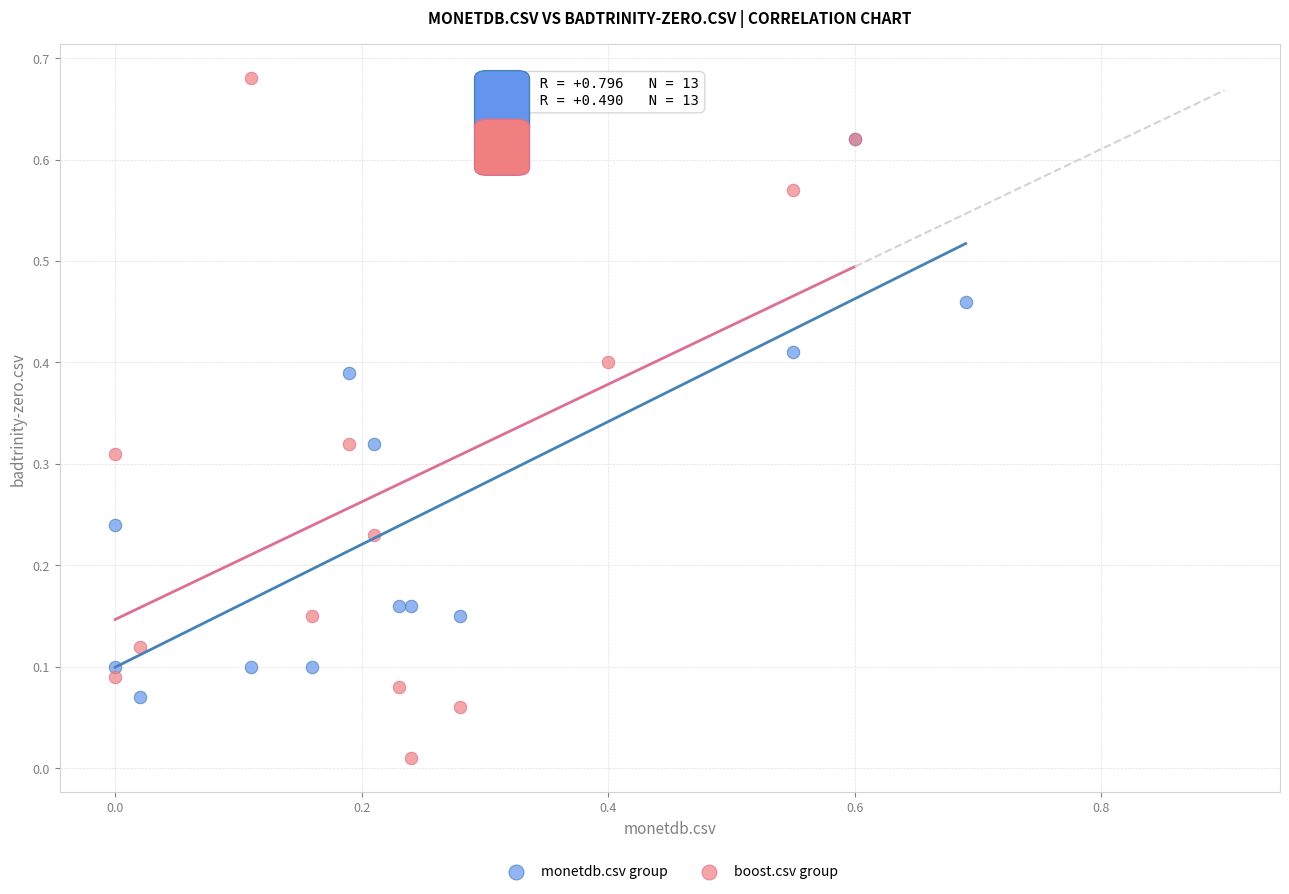

What are all the series names shown in the legend?

monetdb.csv group, boost.csv group